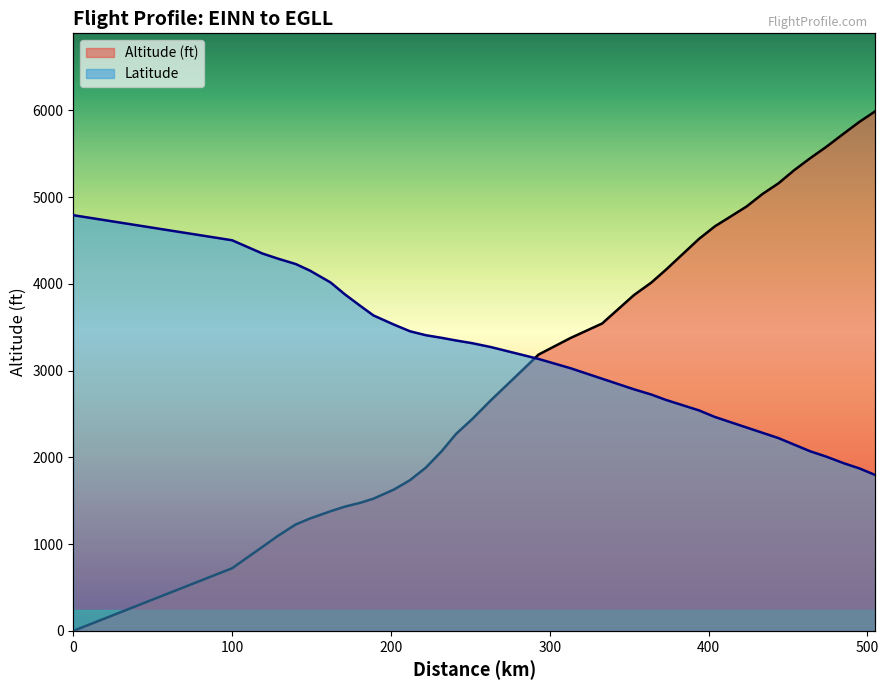

What is the approximate value of Altitude (ft) at 464?

5448.0